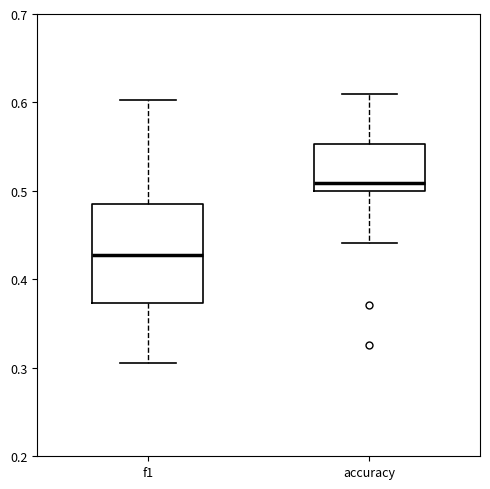

Comparing the boxes themselves (not the whiskers), which one is the tallest?

f1